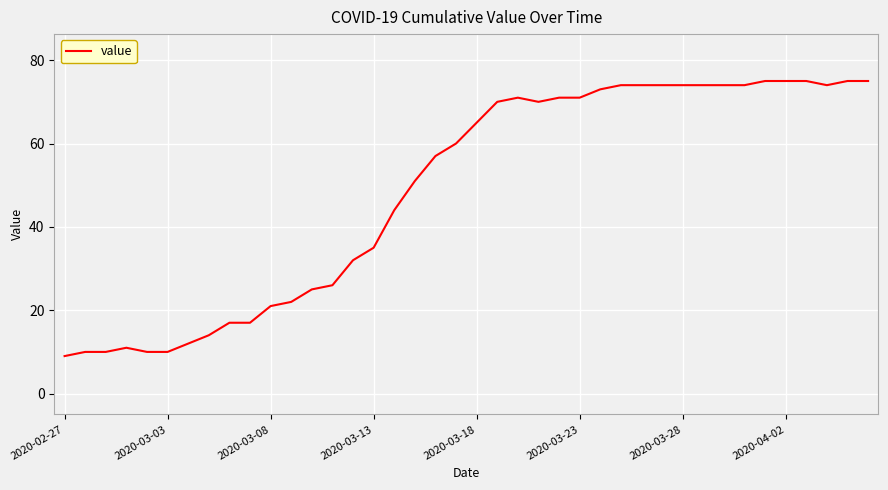

What is the difference between the maximum and minimum values?

66